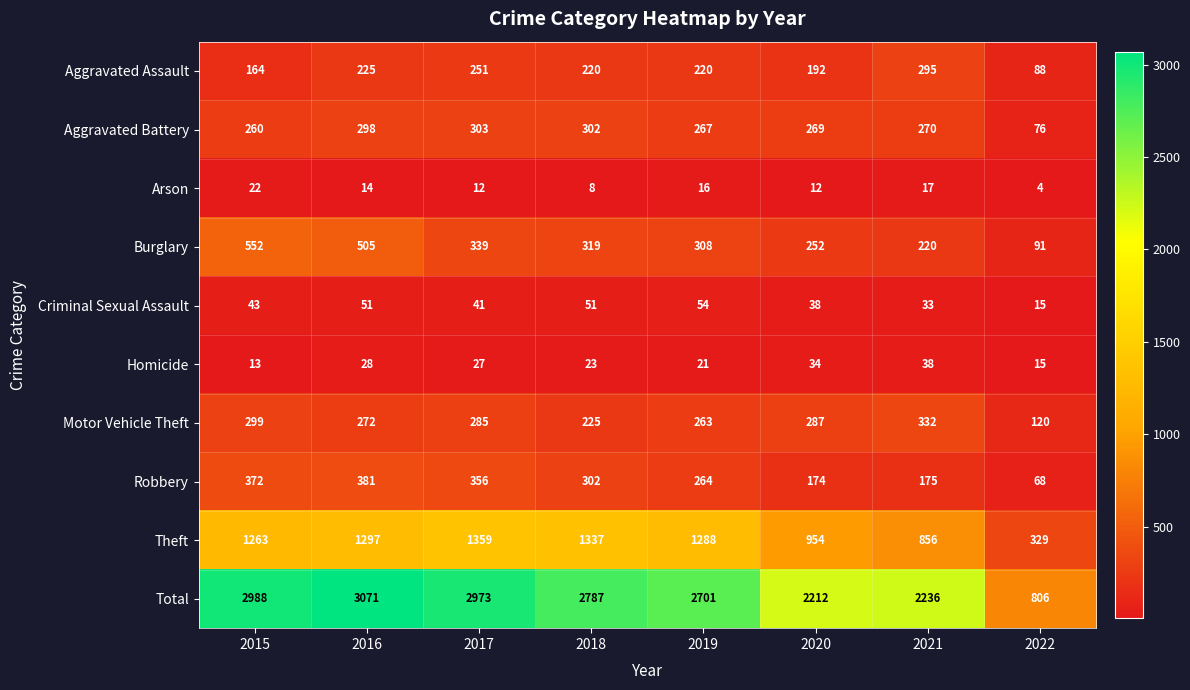

Read the Arson value at 2019, to the nearest 10.

20